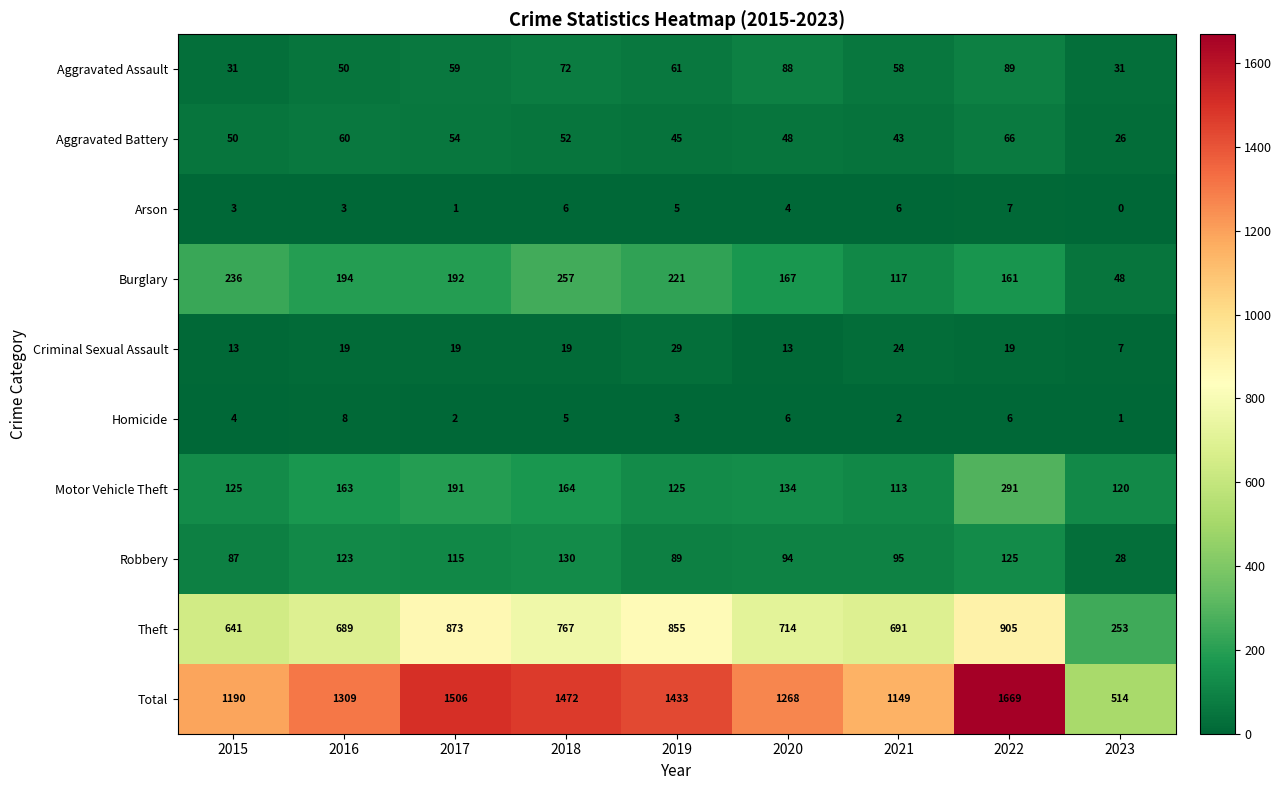

What is the difference between the second highest and minimum values in the Robbery series?

97